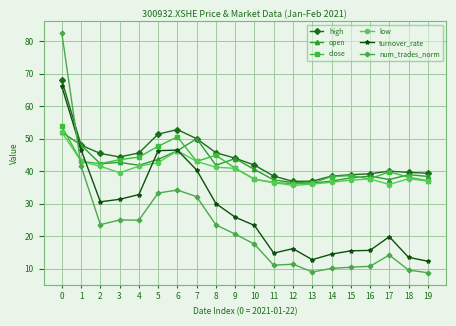

What is the difference between the highest and lowest values at 10?

24.4